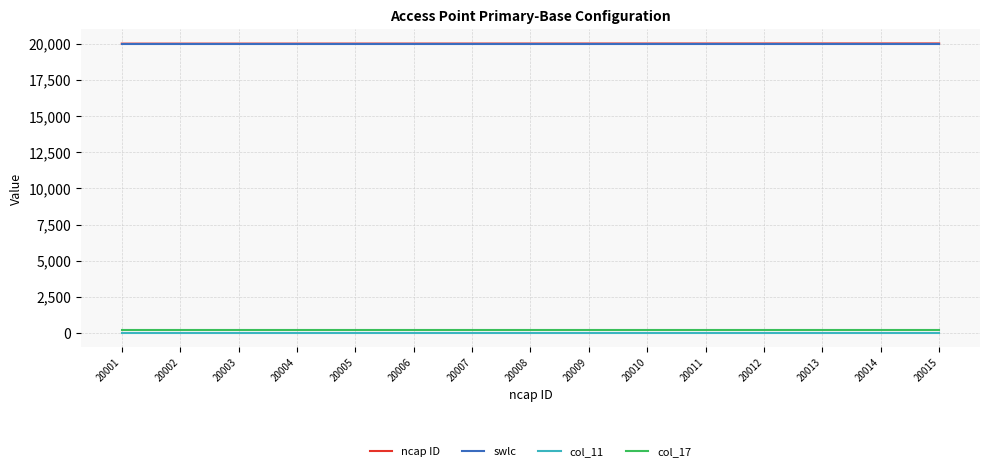

Is the value of col_17 at 20014 greater than the value of ncap ID at 20013?

No